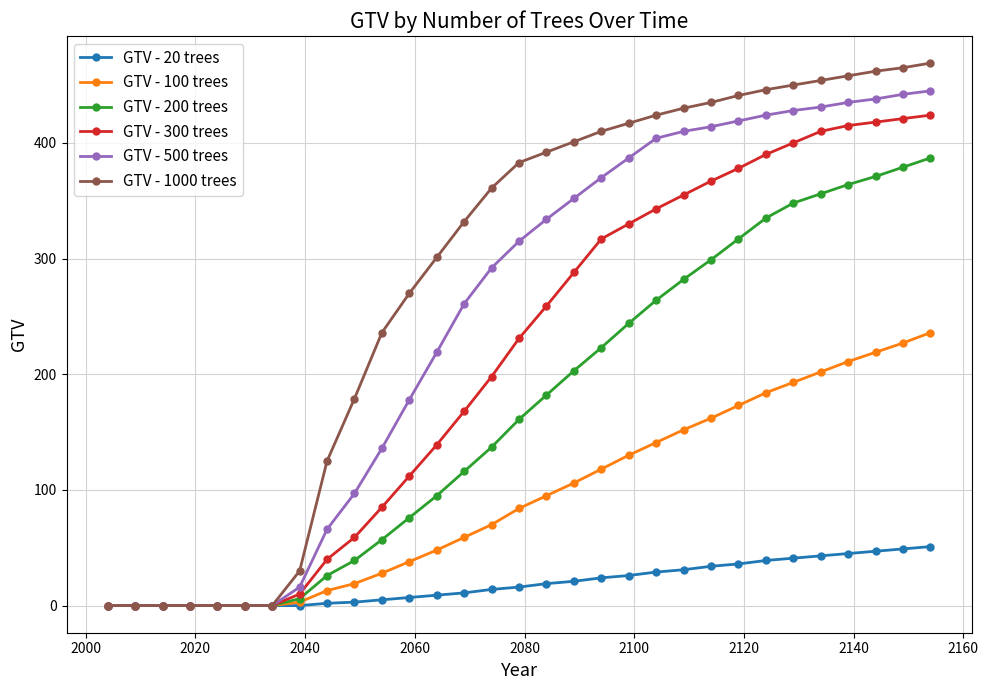

Does the chart display data point markers on the line(s)?

Yes